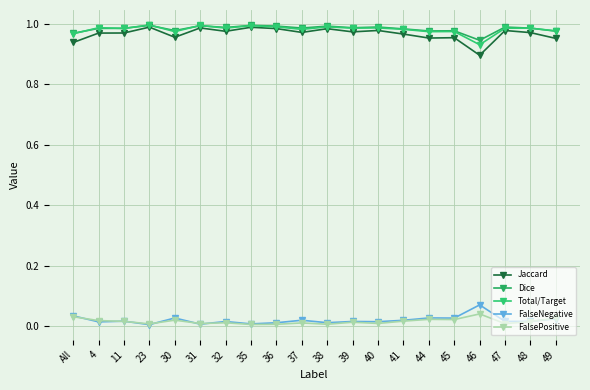

What is the highest value of the FalseNegative series?

0.1